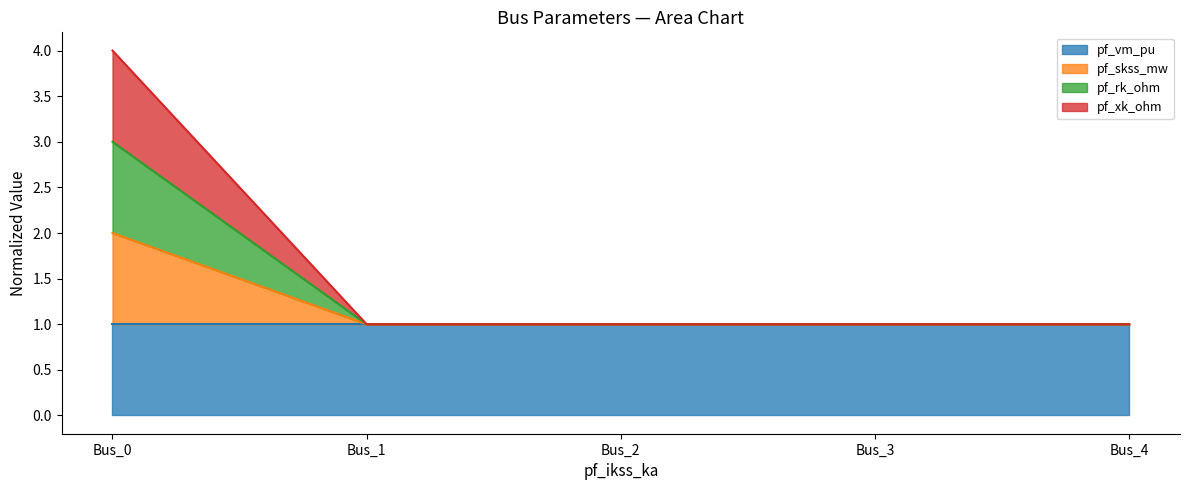

True or false: pf_rk_ohm and pf_skss_mw cross at least once.

False